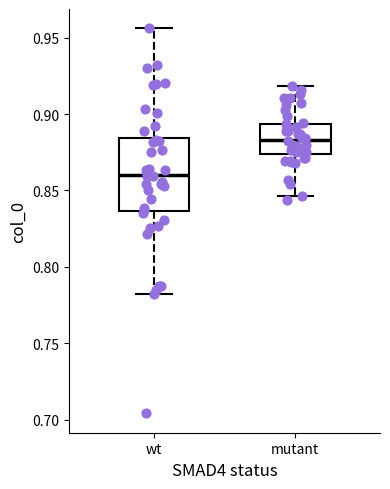

Which box has the lowest median line?

wt